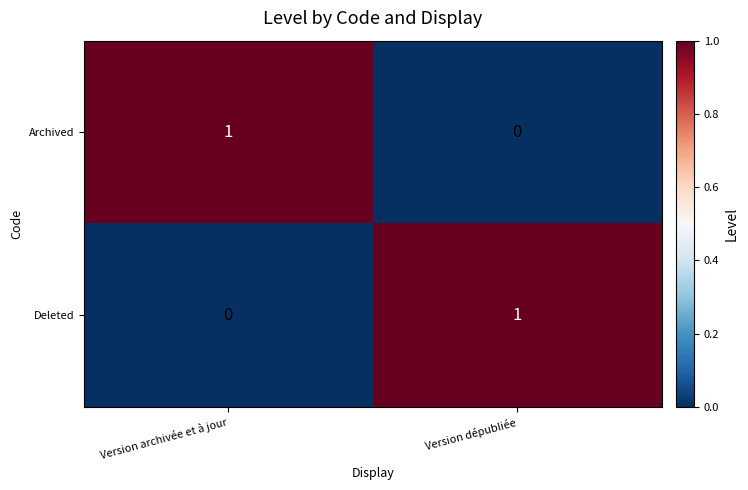

At which label does Deleted reach its peak?

Version dépubliée